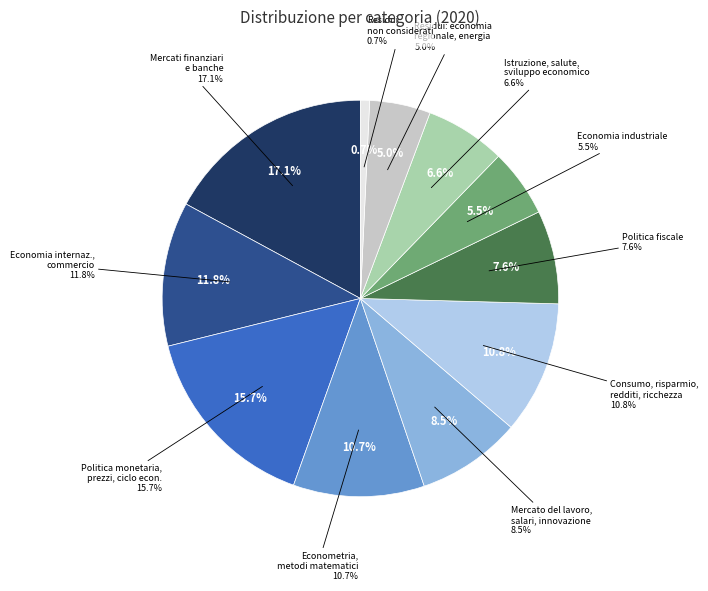

Combined, do Mercati finanziari e banche and Politica monetaria, prezzi, ciclo economico account for over 50%?

No